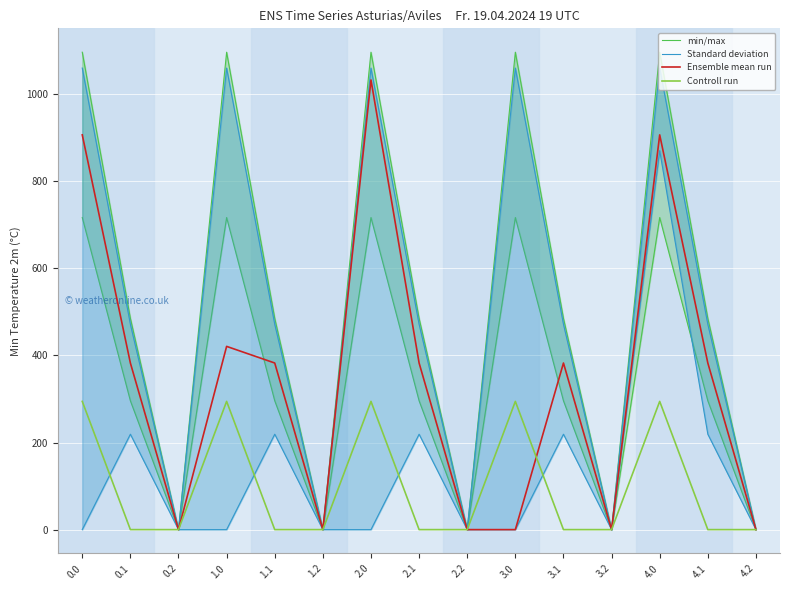

Is this an area chart (filled region under the line)?

No